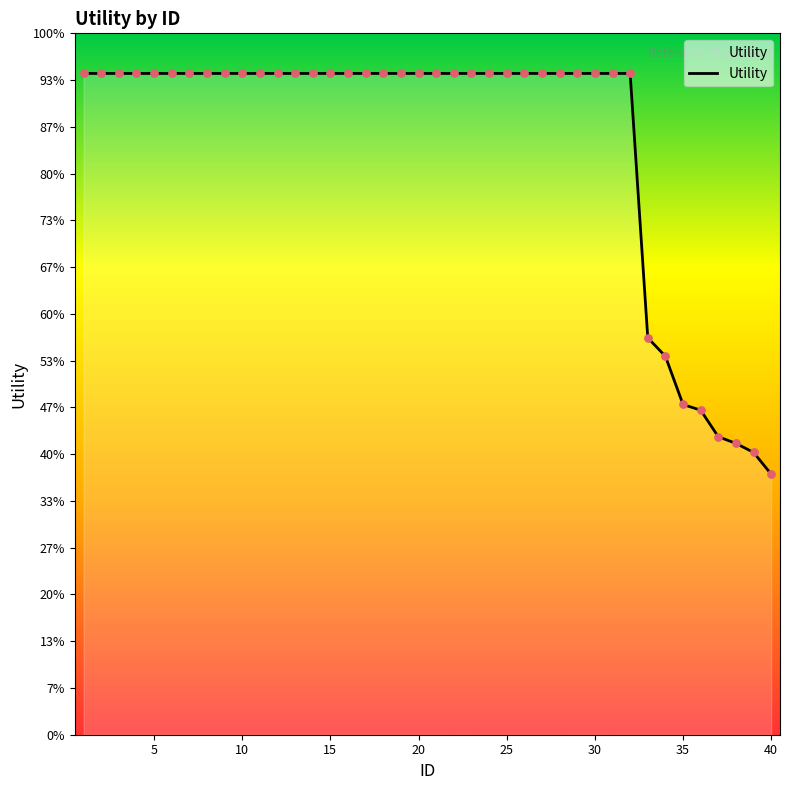

Is this an area chart (filled region under the line)?

Yes